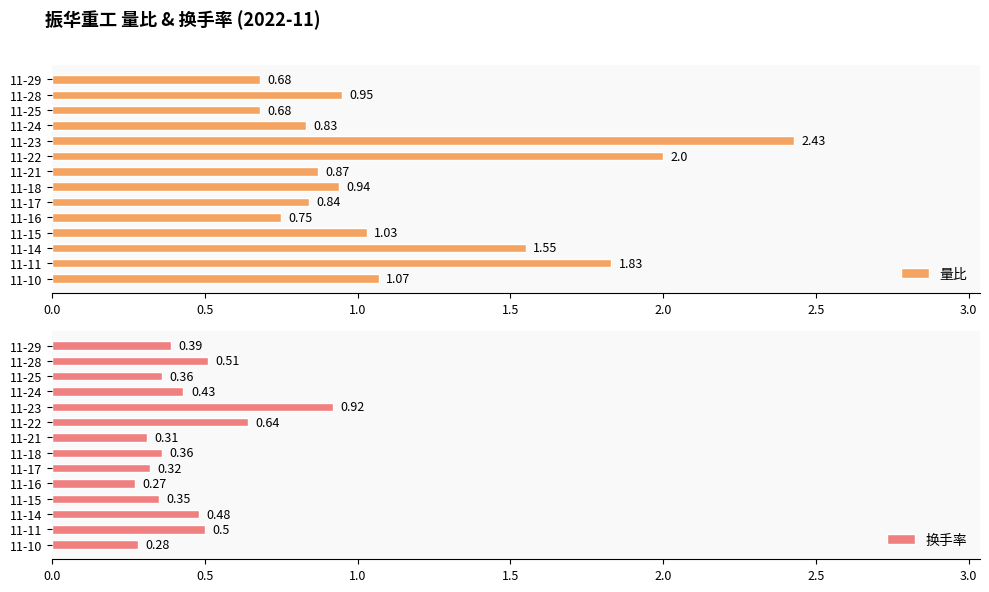

What is the sum of all 换手率 values?

6.1